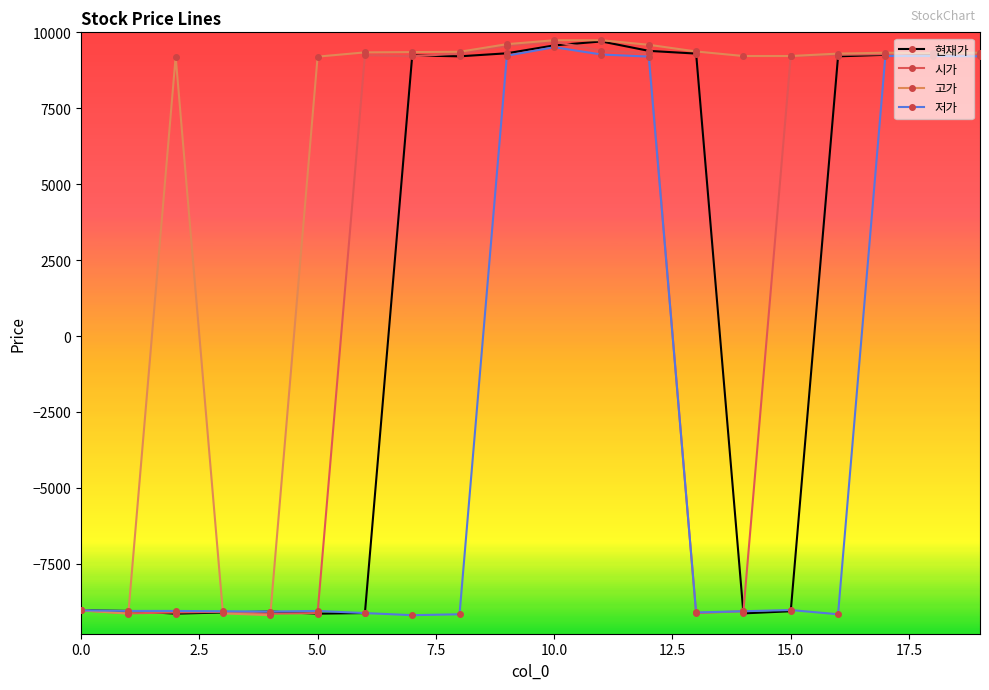

True or false: 시가 has more than 2 points higher than both neighbors.

True